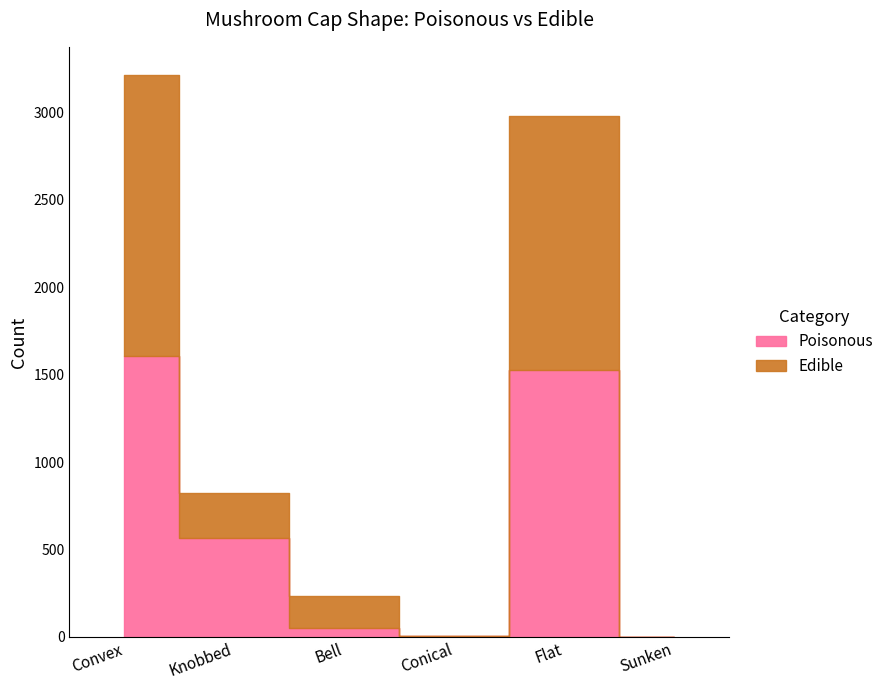

How many lines are shown in the chart?

2